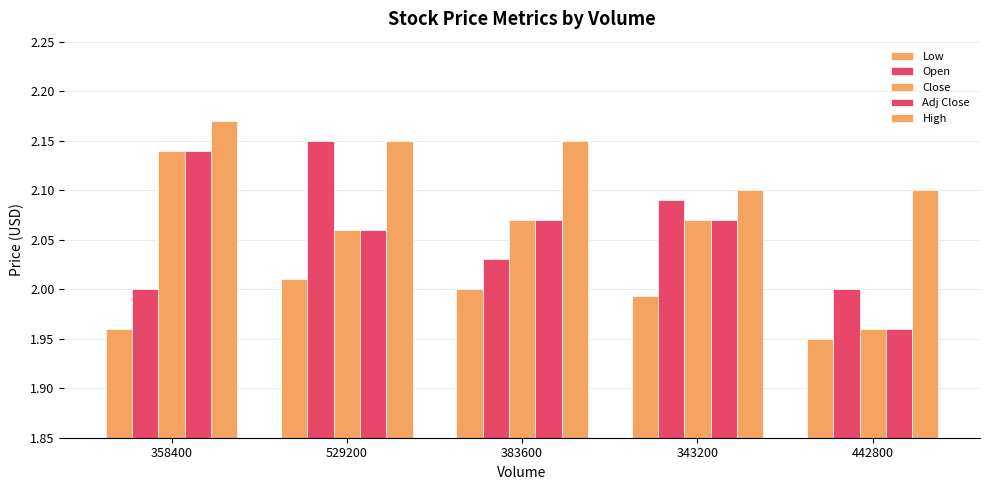

How many bars are there in each group?

5